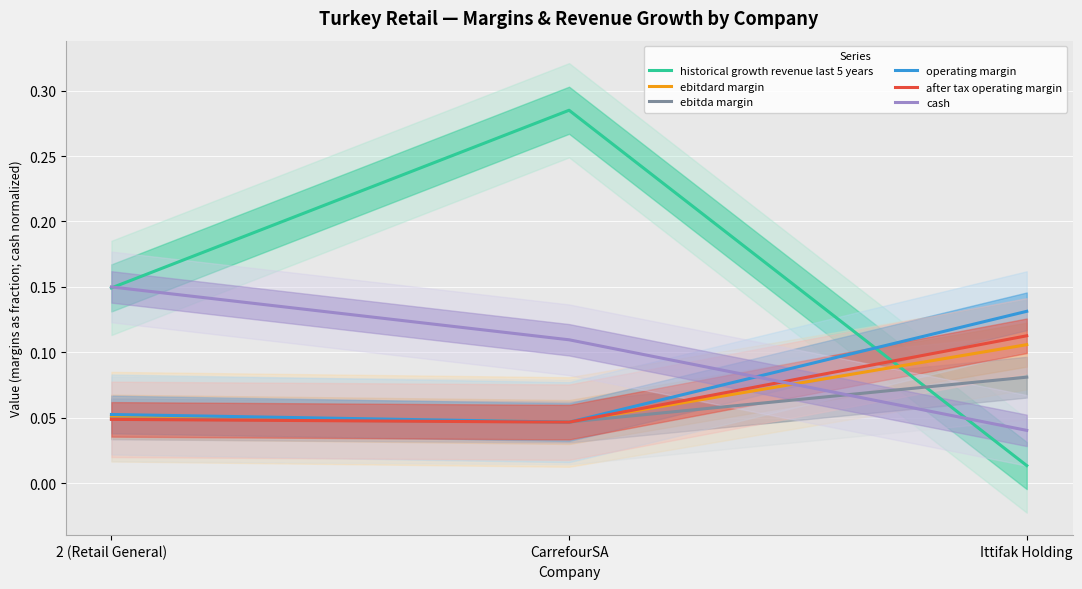

Count the number of data series in this chart.

6